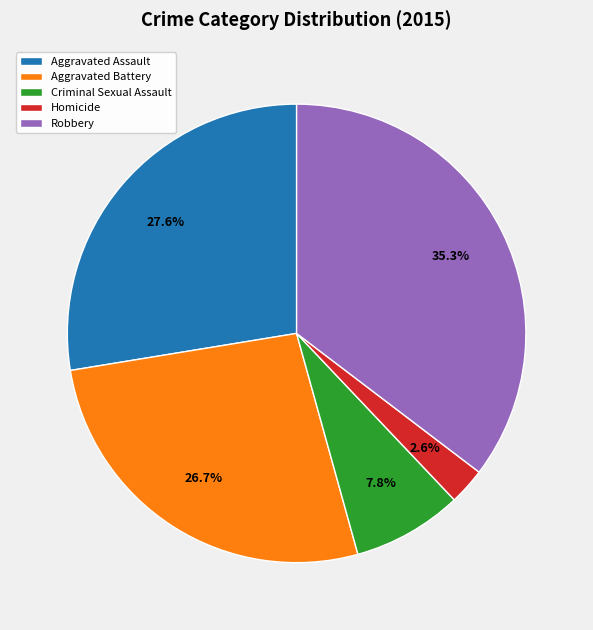

Combined, do Criminal Sexual Assault and Homicide account for over 50%?

No